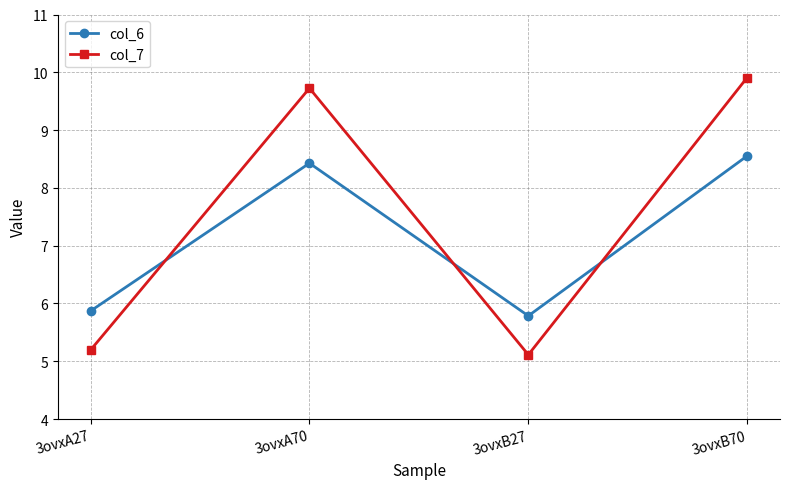

Reading left to right, what are all the values shown in this chart?

col_6: 5.9	8.4	5.8	8.6
col_7: 5.2	9.7	5.1	9.9